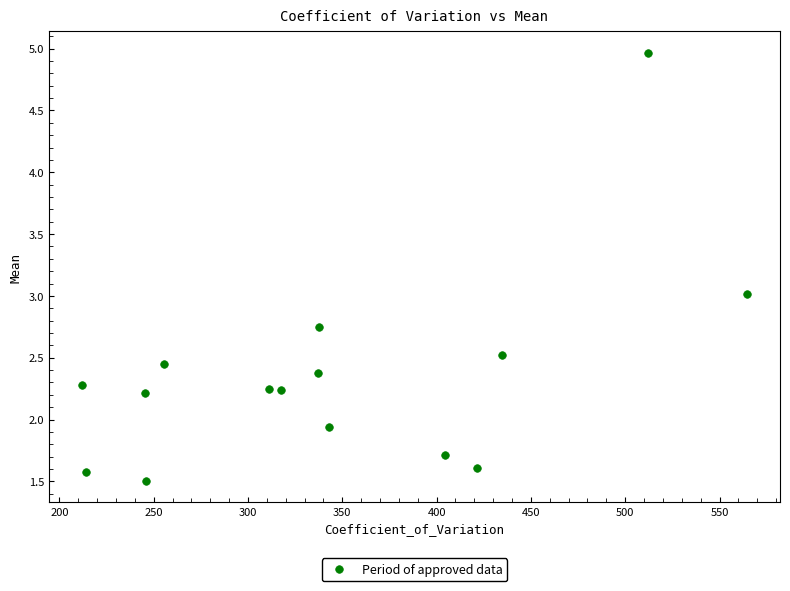

What is the range of X values (max minus min)?

352.4